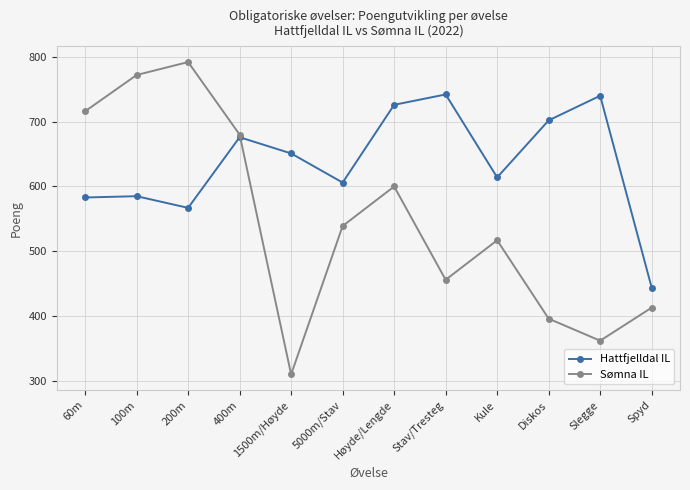

What position from the right is 5000m/Stav?

7